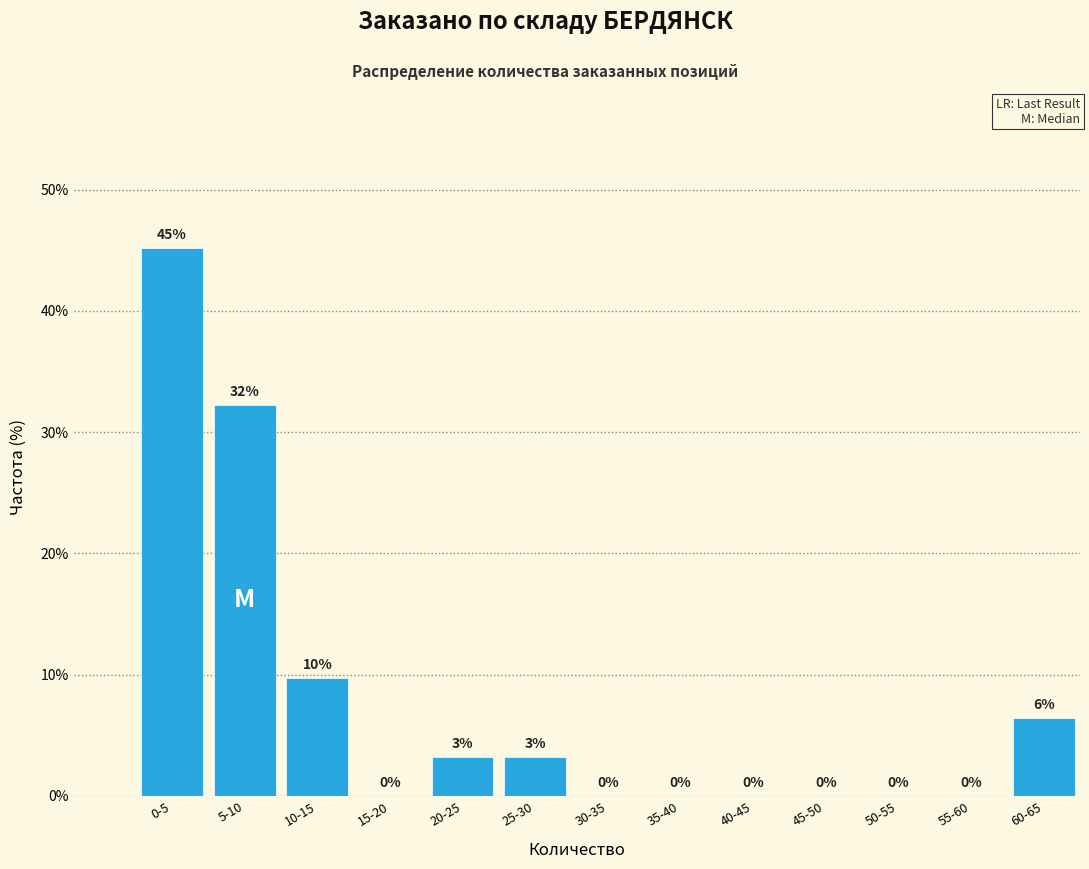

What is the greatest value displayed?

45.2